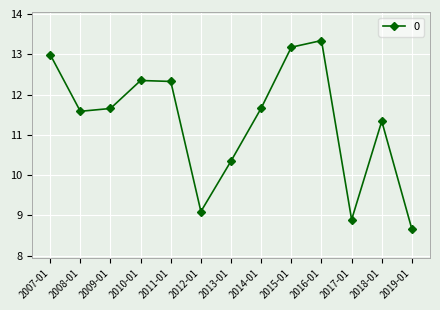

True or false: the data shows 11.7 at 2014-01.

True